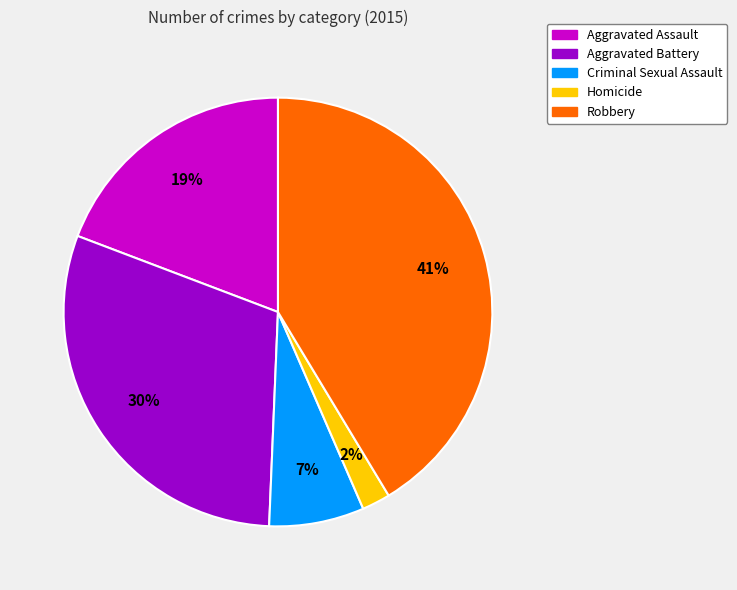

To the nearest percent, what is the difference between the Aggravated Assault and Aggravated Battery slice percentages?

11%